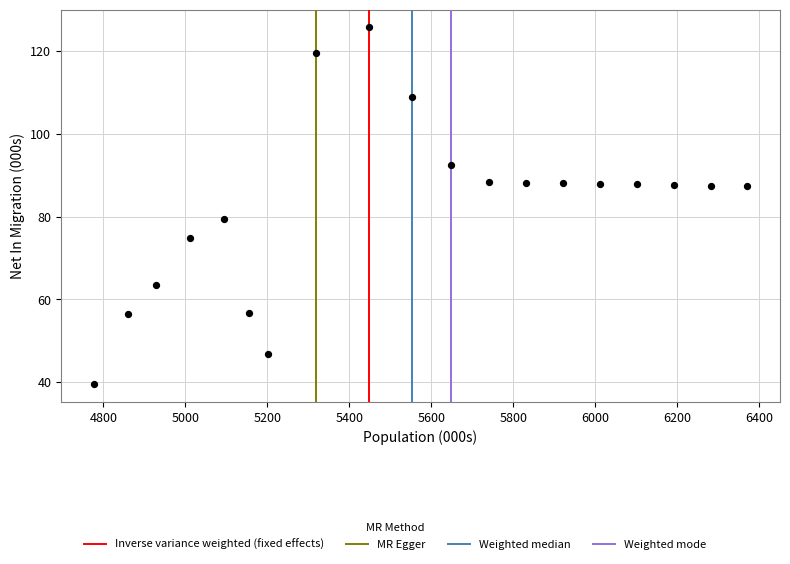

What Y value in the scatter plot is closest to 82?

79.4